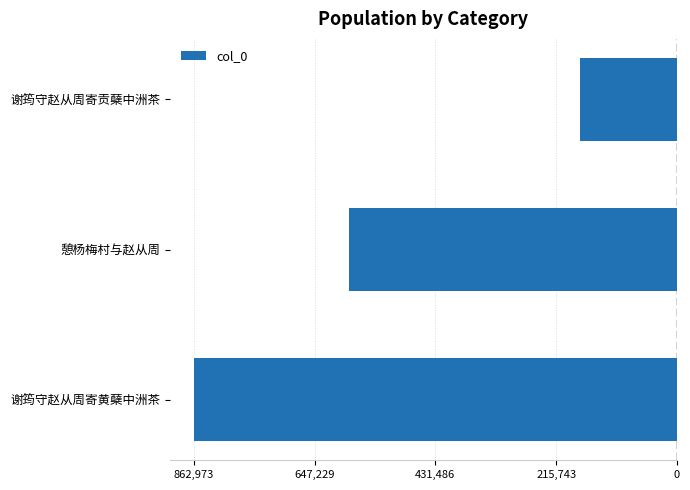

Does the chart contain any negative values?

Yes